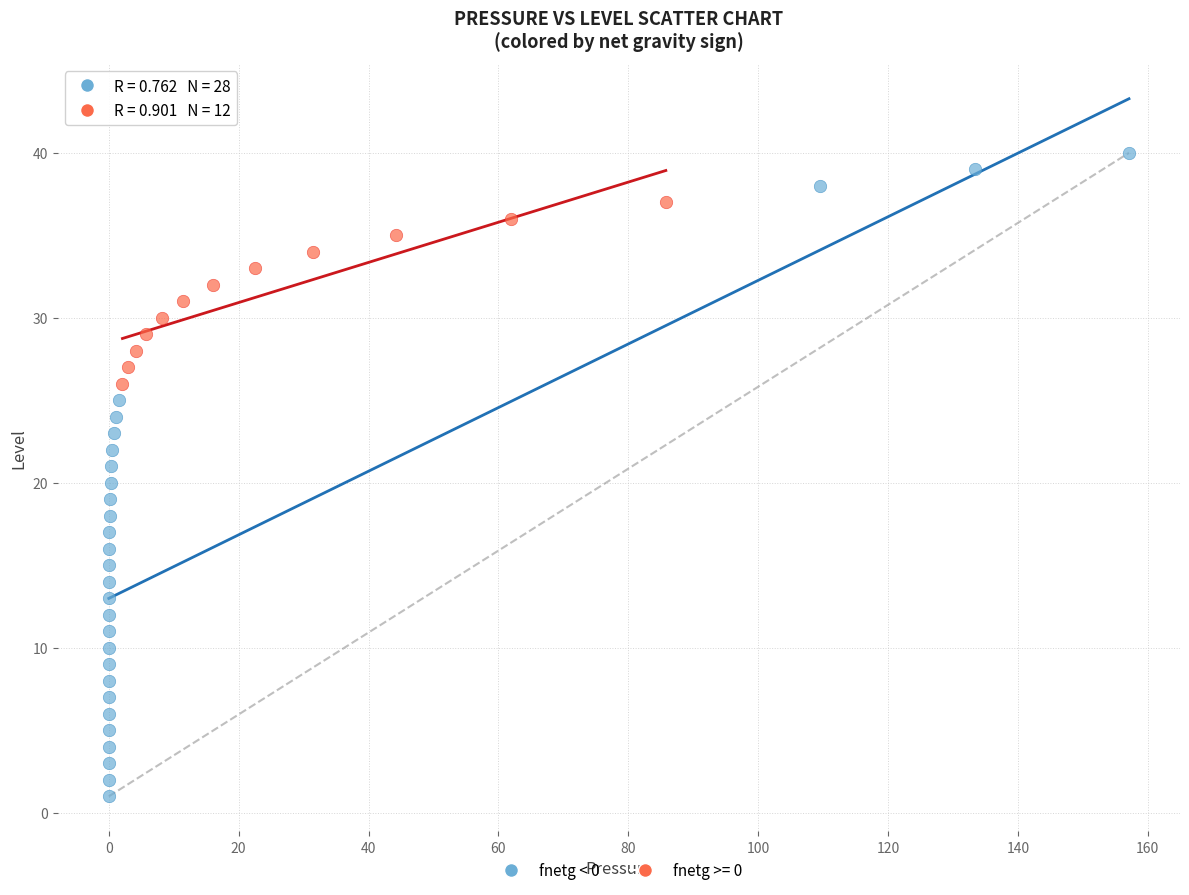

Which series contains the lowest Y value?

fnetg < 0